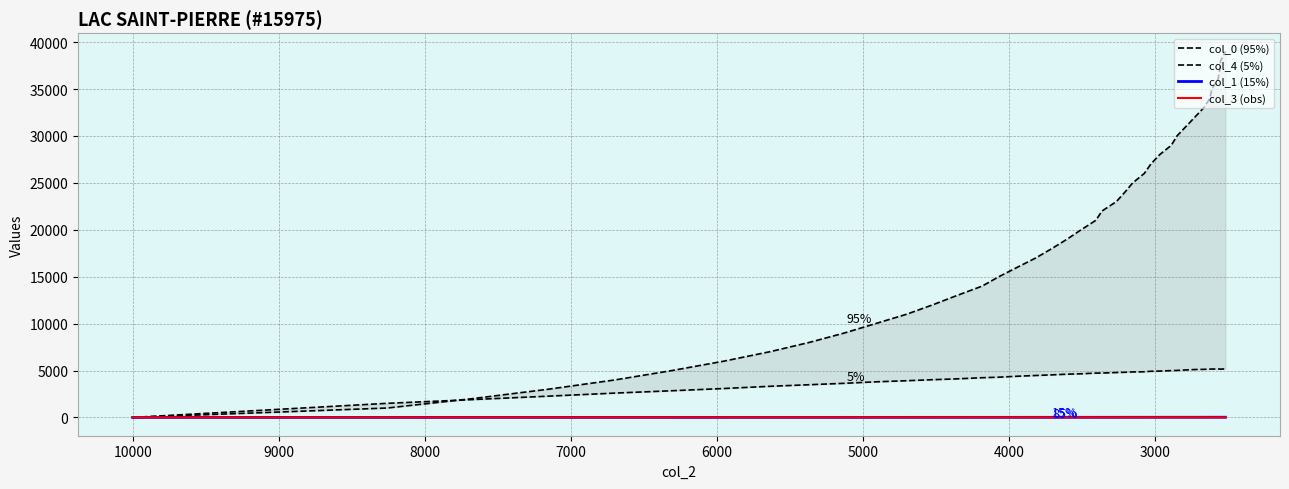

List the series in order of their peak value, highest first.

col_0 (95%), col_4 (5%), col_1 (15%), col_3 (obs)